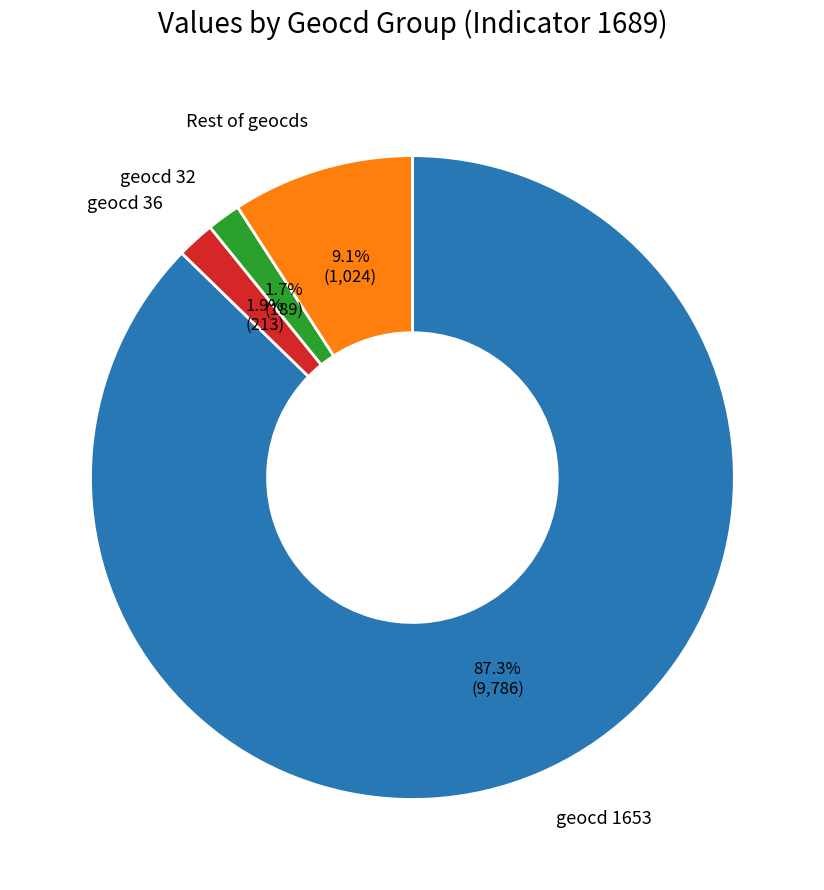

Does any single category account for the majority?

Yes